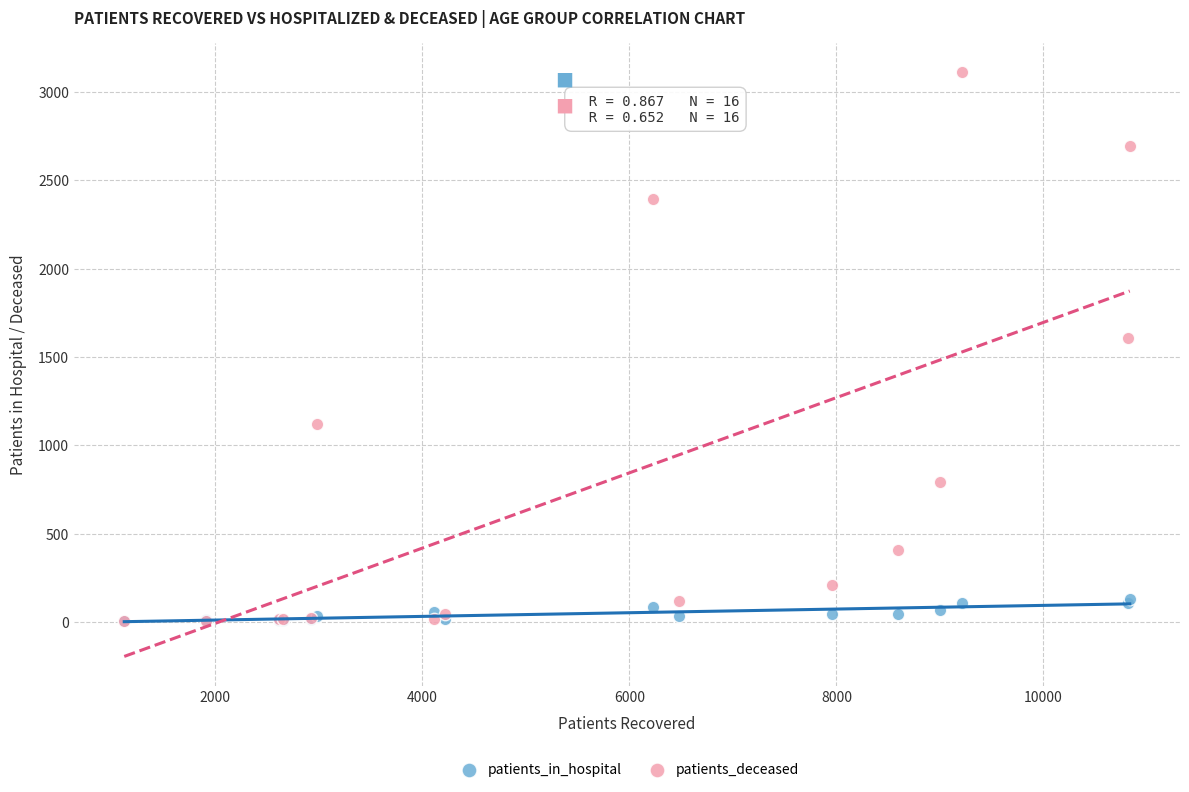

In the patients_deceased series, what Y value is closest to 1557?

1605